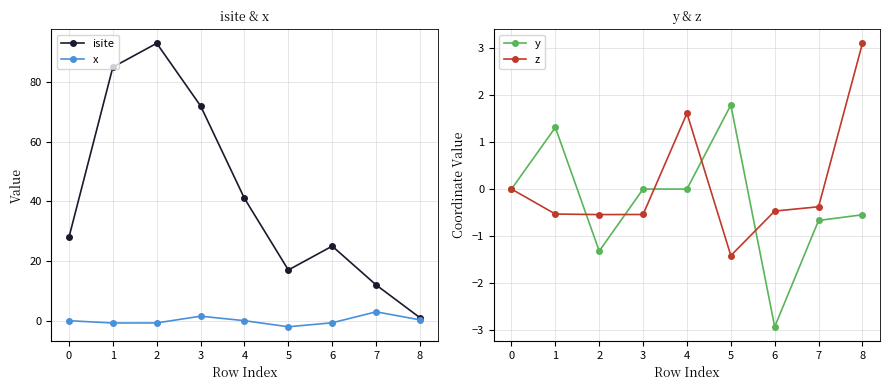

What is the approximate value of z at 5?

-1.4